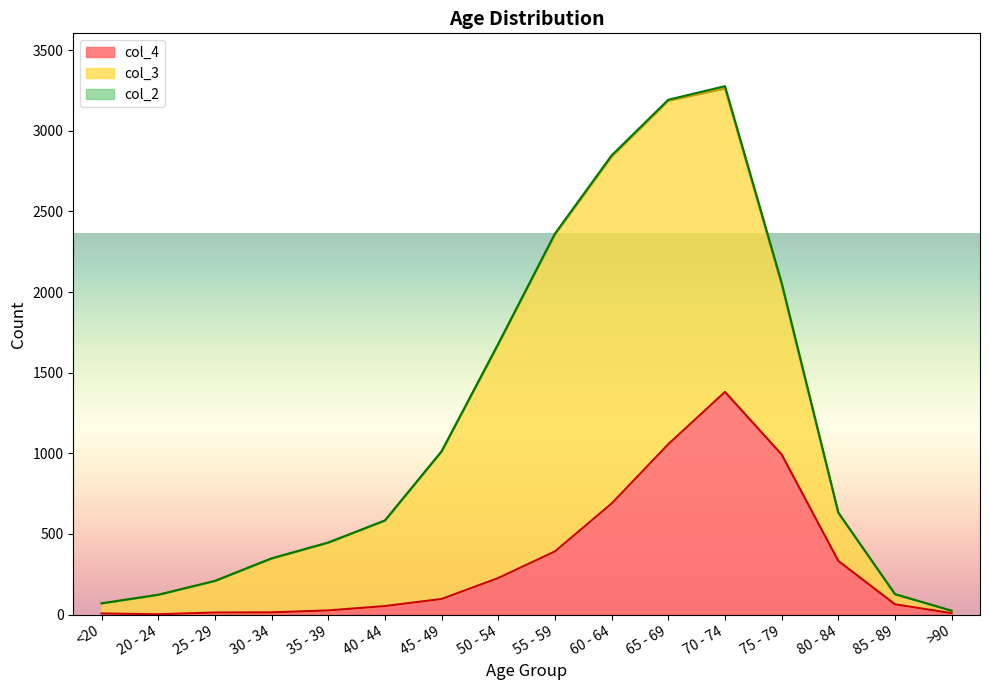

What is the total value across all series at 25 - 29?

209